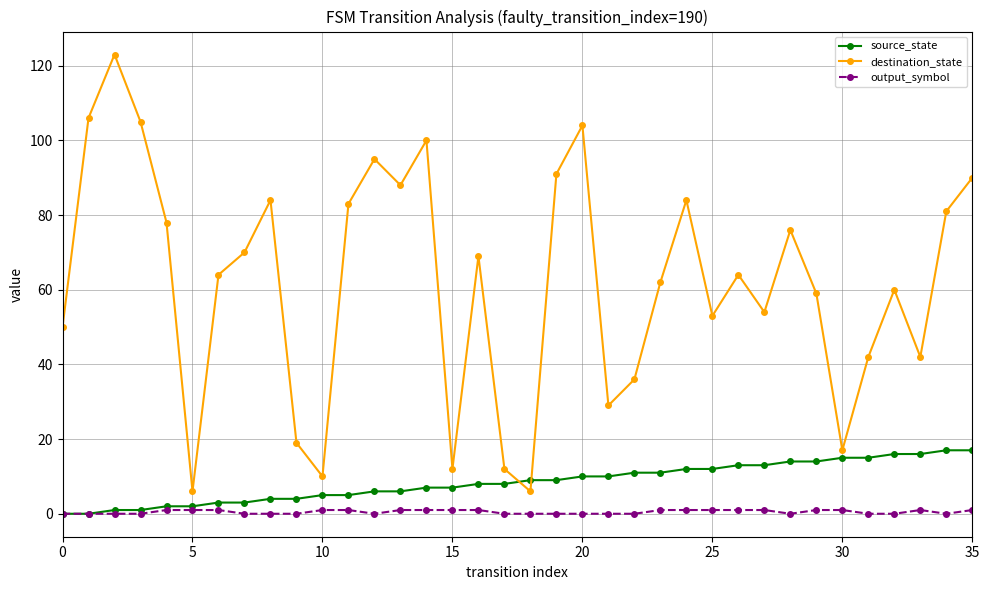

Rank the series by their maximum value, from highest to lowest.

destination_state, source_state, output_symbol